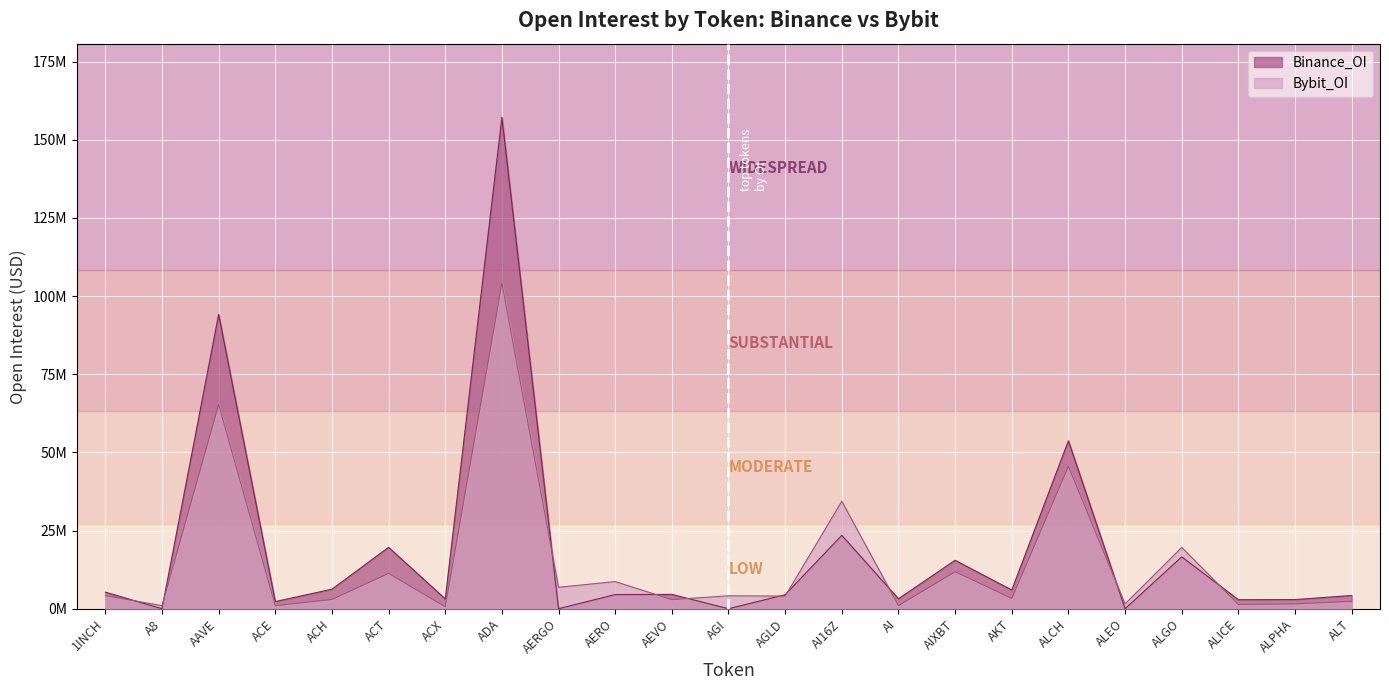

What is the average value of the Binance_OI series?

18692059